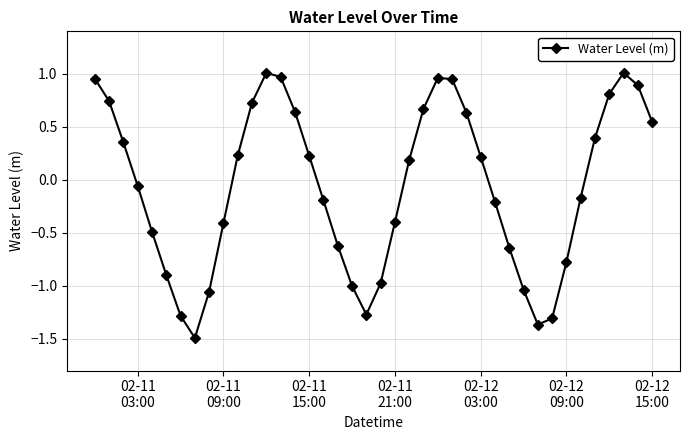

How many points are higher than both their immediate neighbors (excluding endpoints)?

3